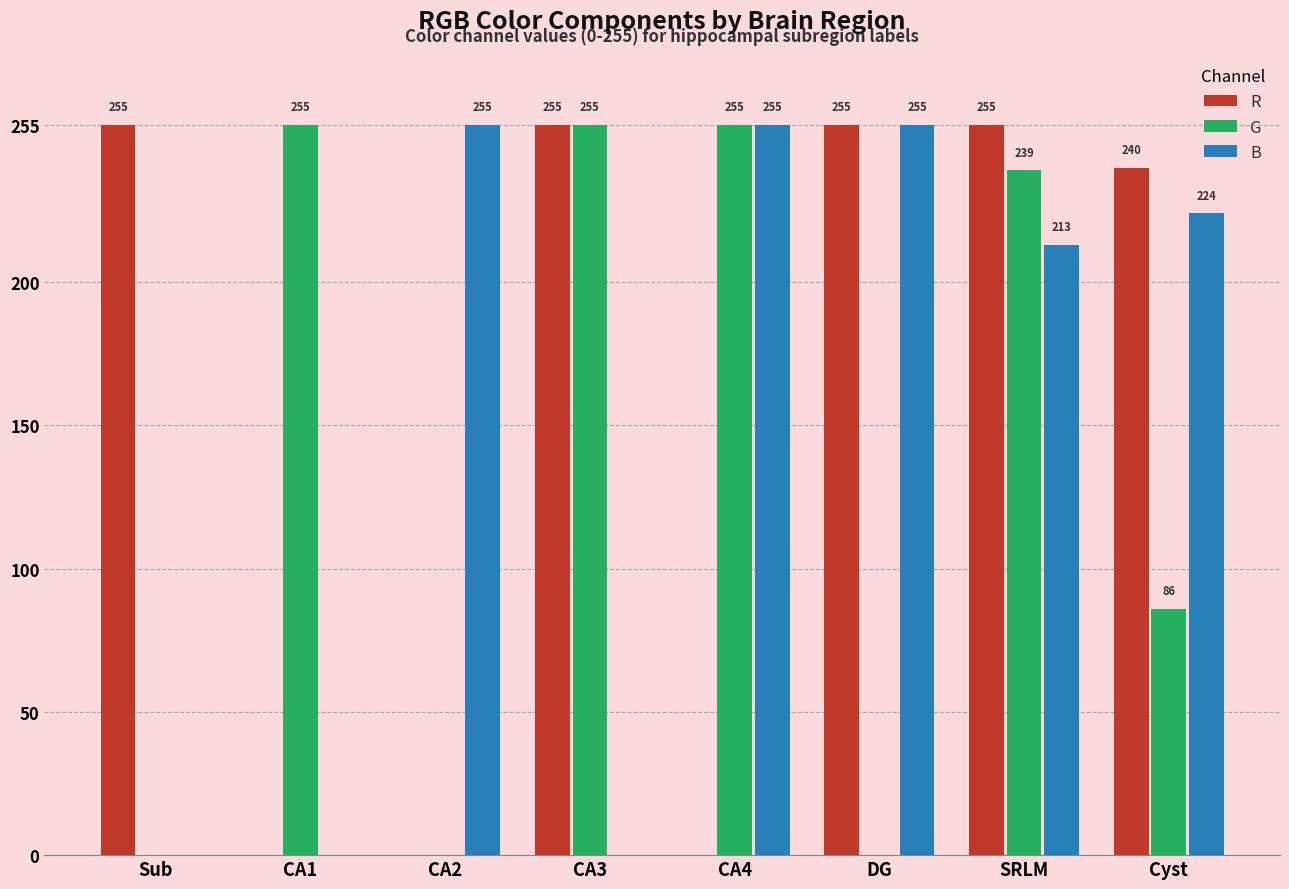

Which series has the largest total across all categories?

R